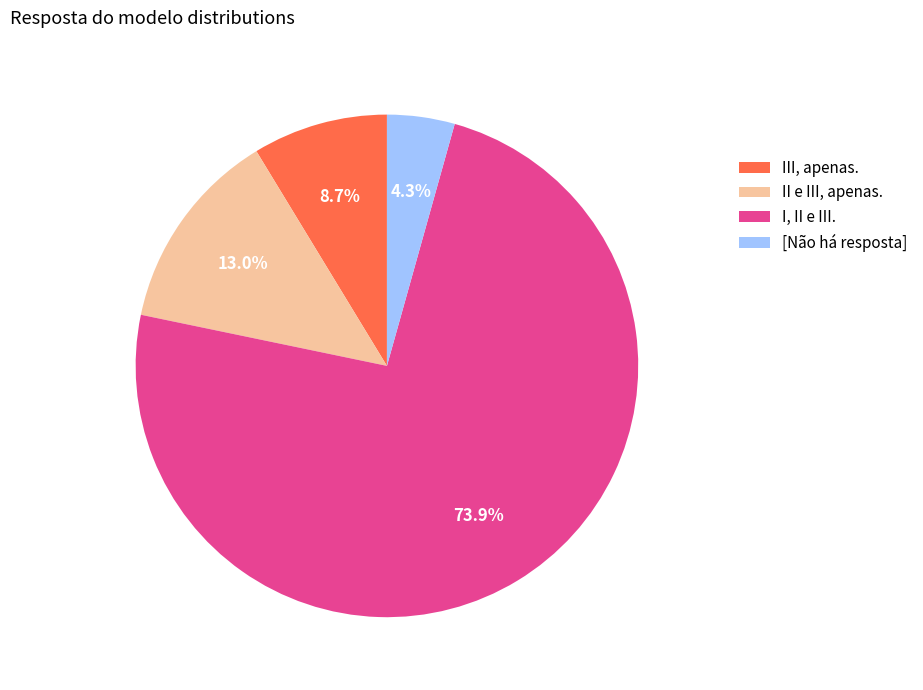

Which slice is the largest?

I, II e III.